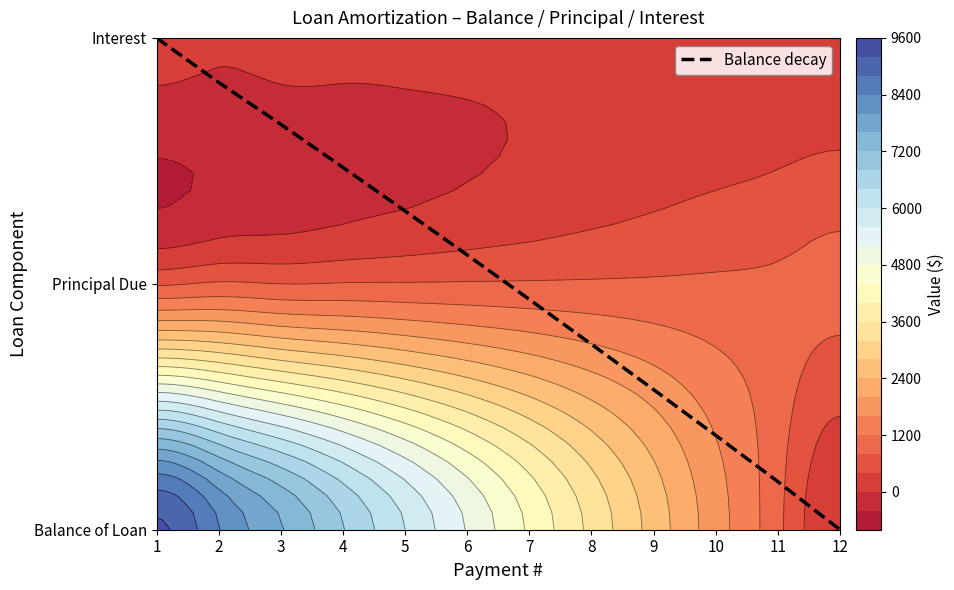

Rank the categories by value from lowest to highest.

12, 11, 10, 9, 8, 7, 6, 5, 4, 3, 2, 1